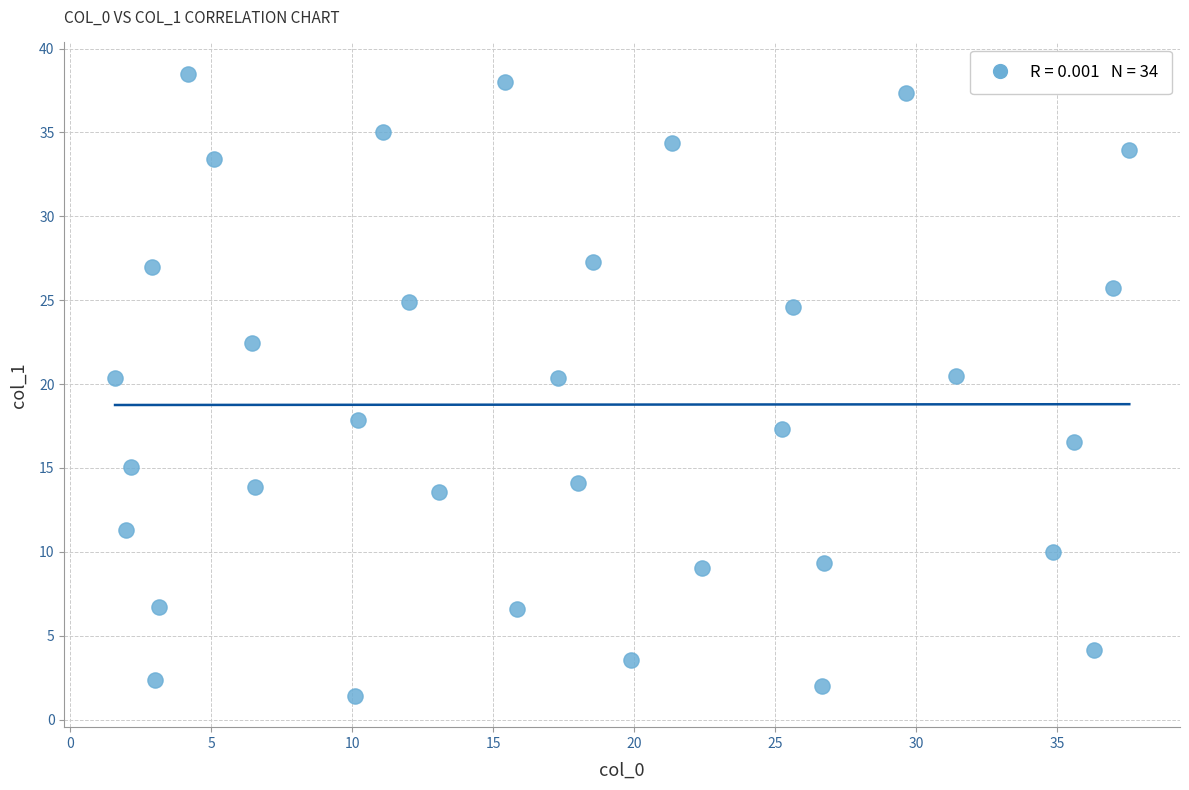

What is the range of X values (max minus min)?

36.0